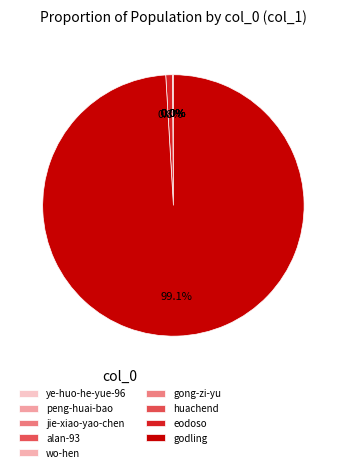

Does godling account for over 50% of the chart?

Yes